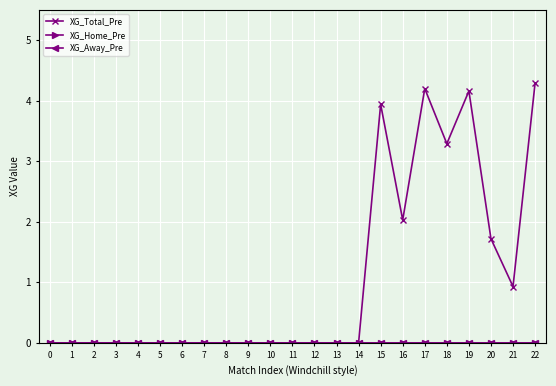

Reading left to right, transcribe all the data shown in this chart.

XG_Total_Pre: 0=0.0	1=0.0	2=0.0	3=0.0	4=0.0	5=0.0	6=0.0	7=0.0	8=0.0	9=0.0	10=0.0	11=0.0	12=0.0	13=0.0	14=0.0	15=3.9	16=2.0	17=4.2	18=3.3	19=4.2	20=1.7	21=0.9	22=4.3
XG_Home_Pre: 0=0.0	1=0.0	2=0.0	3=0.0	4=0.0	5=0.0	6=0.0	7=0.0	8=0.0	9=0.0	10=0.0	11=0.0	12=0.0	13=0.0	14=0.0	15=0.0	16=0.0	17=0.0	18=0.0	19=0.0	20=0.0	21=0.0	22=0.0
XG_Away_Pre: 0=0.0	1=0.0	2=0.0	3=0.0	4=0.0	5=0.0	6=0.0	7=0.0	8=0.0	9=0.0	10=0.0	11=0.0	12=0.0	13=0.0	14=0.0	15=0.0	16=0.0	17=0.0	18=0.0	19=0.0	20=0.0	21=0.0	22=0.0